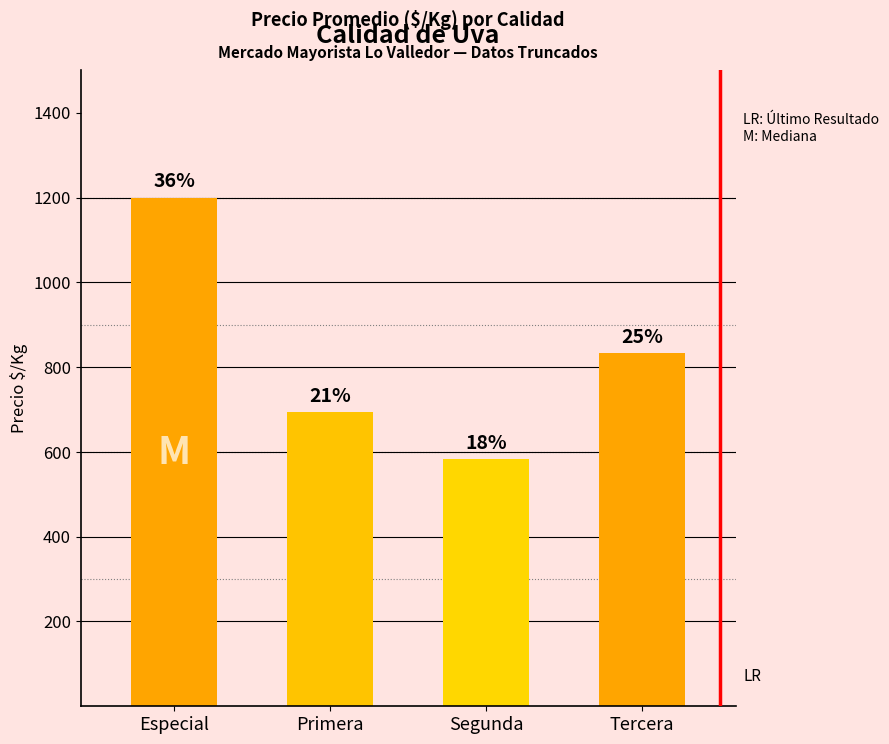

Where is the data nearest to the value 891?

Tercera